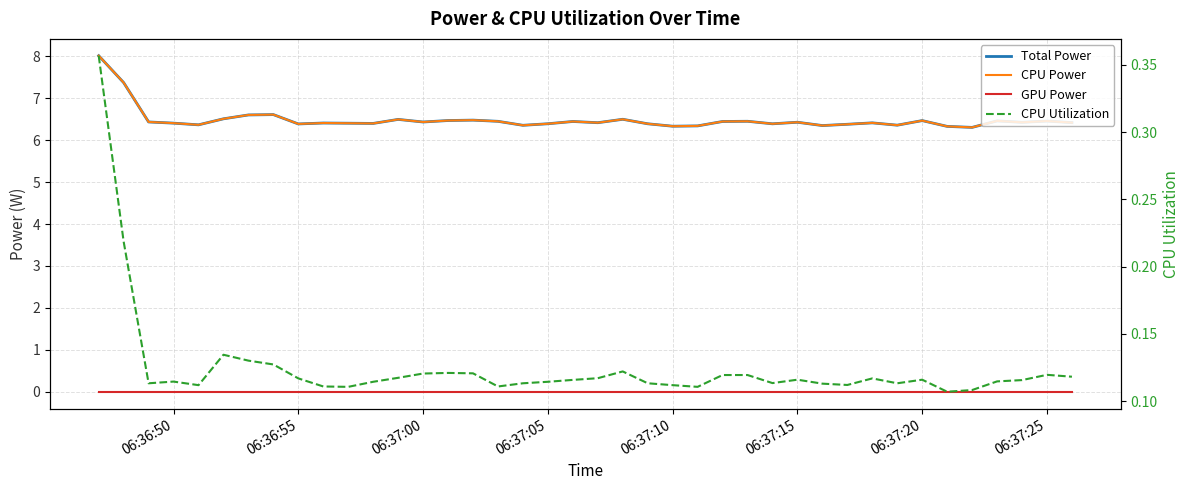

True or false: CPU Power and Total Power cross at least once.

False